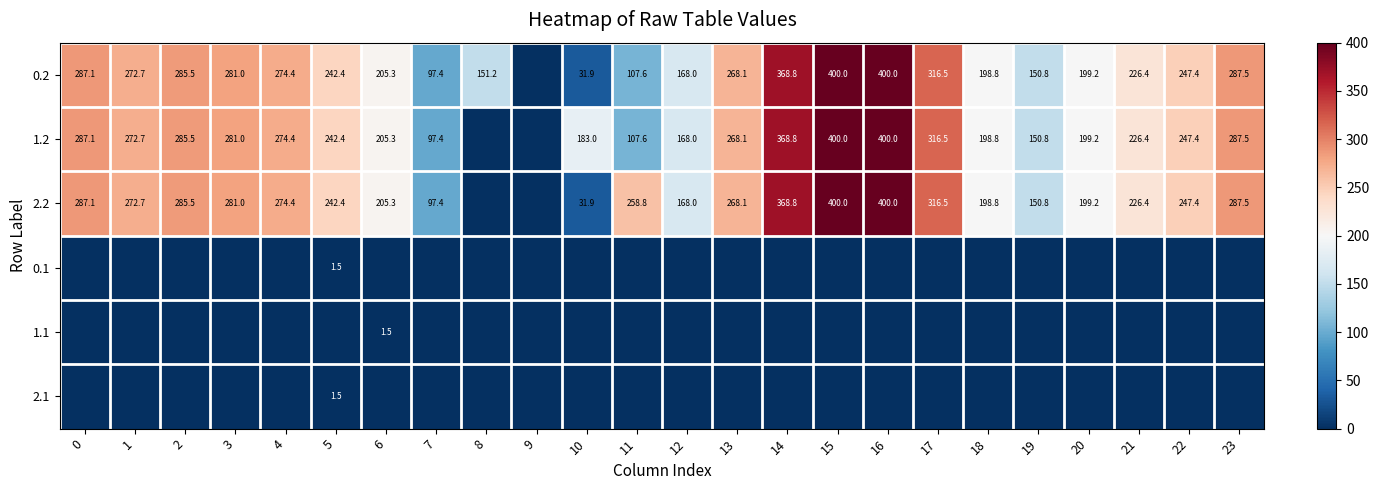

Is it true that 2.2 equals 49.0 at 6?

False